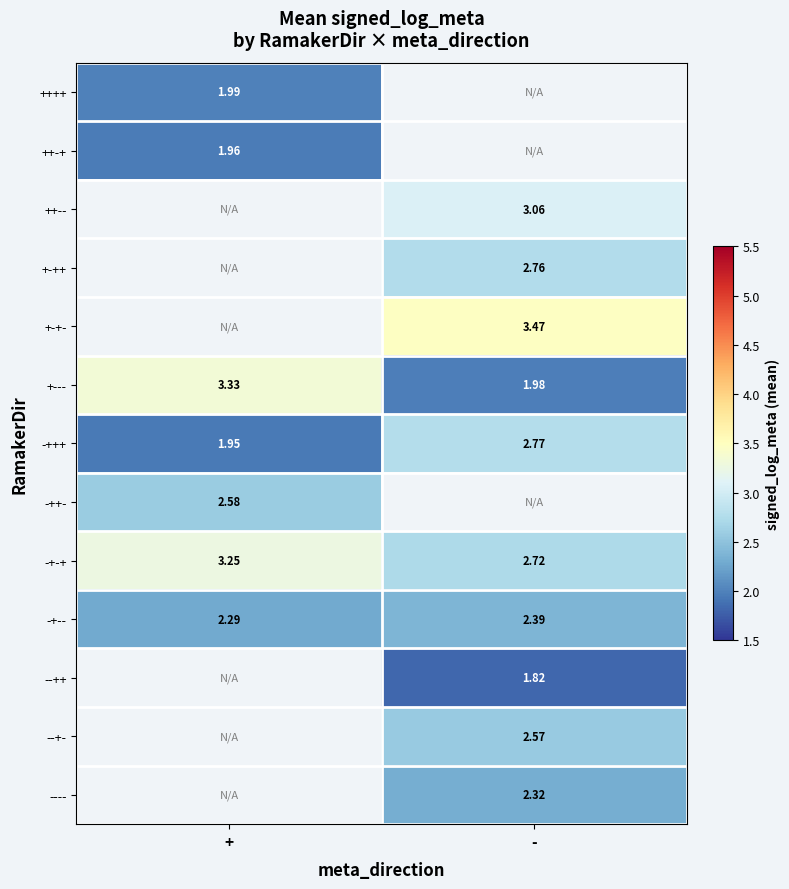

Rank the categories by +--- value from highest to lowest.

+, -